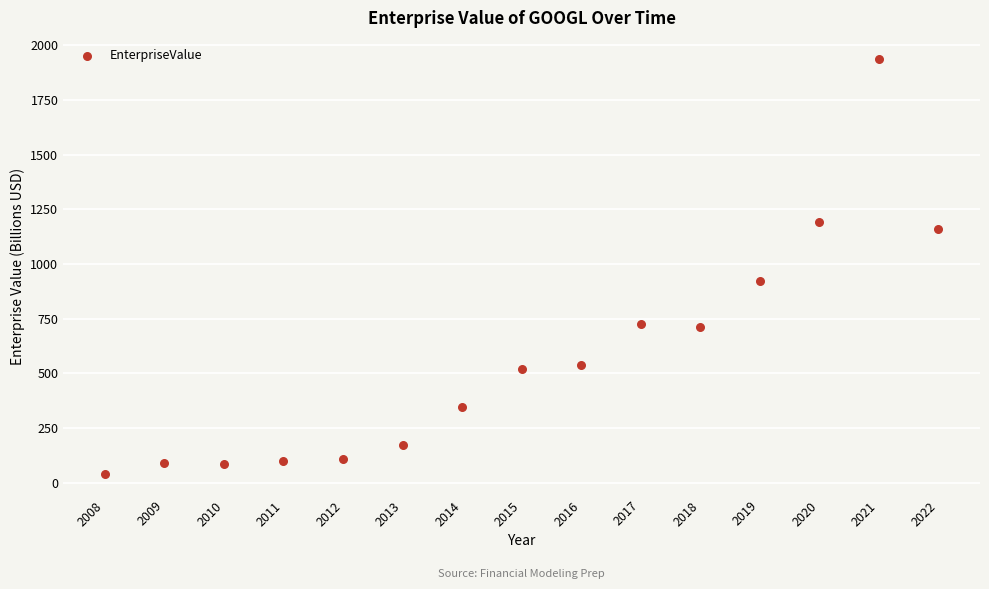

What Y value in the scatter plot is closest to 989?

923.9